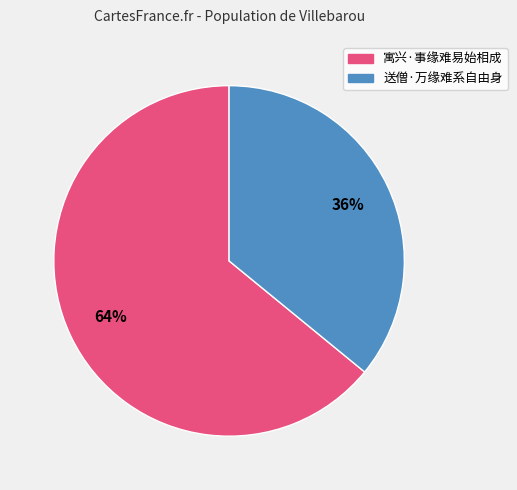

To the nearest percent, what is the combined percentage of 寓兴·事缘难易始相成 and 送僧·万缘难系自由身?

100%